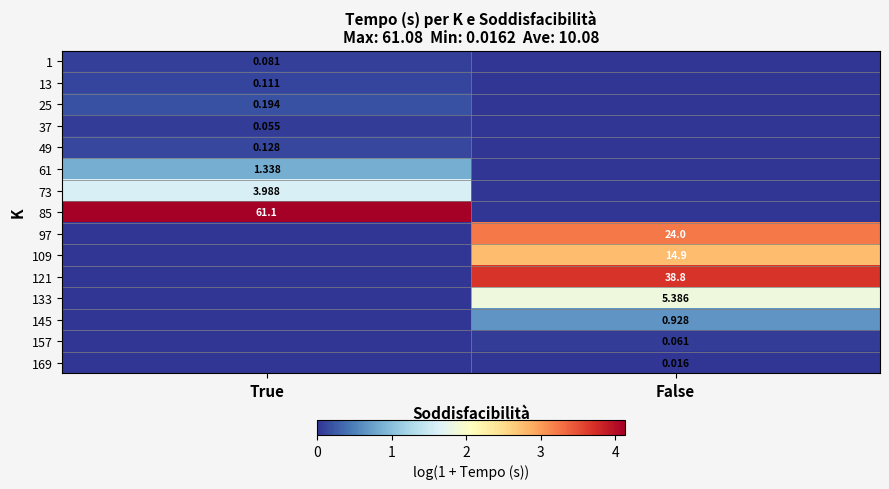

Which label corresponds to the largest value in the chart?

True